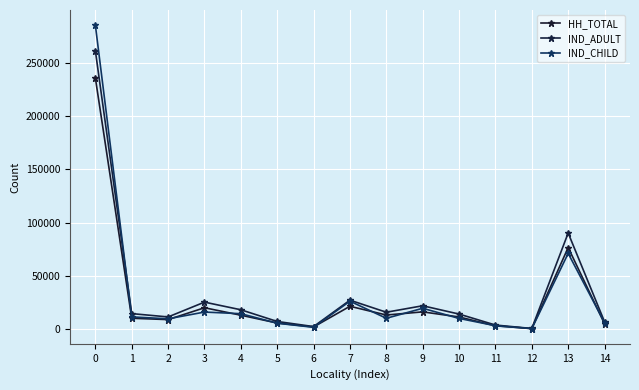

Is it true that IND_CHILD equals 19465 at 9?

True